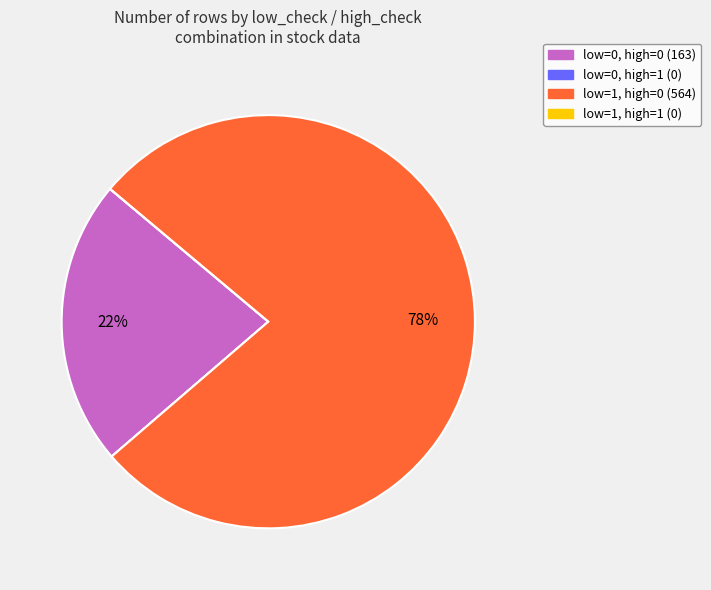

To the nearest percent, what is the average slice percentage?

25%